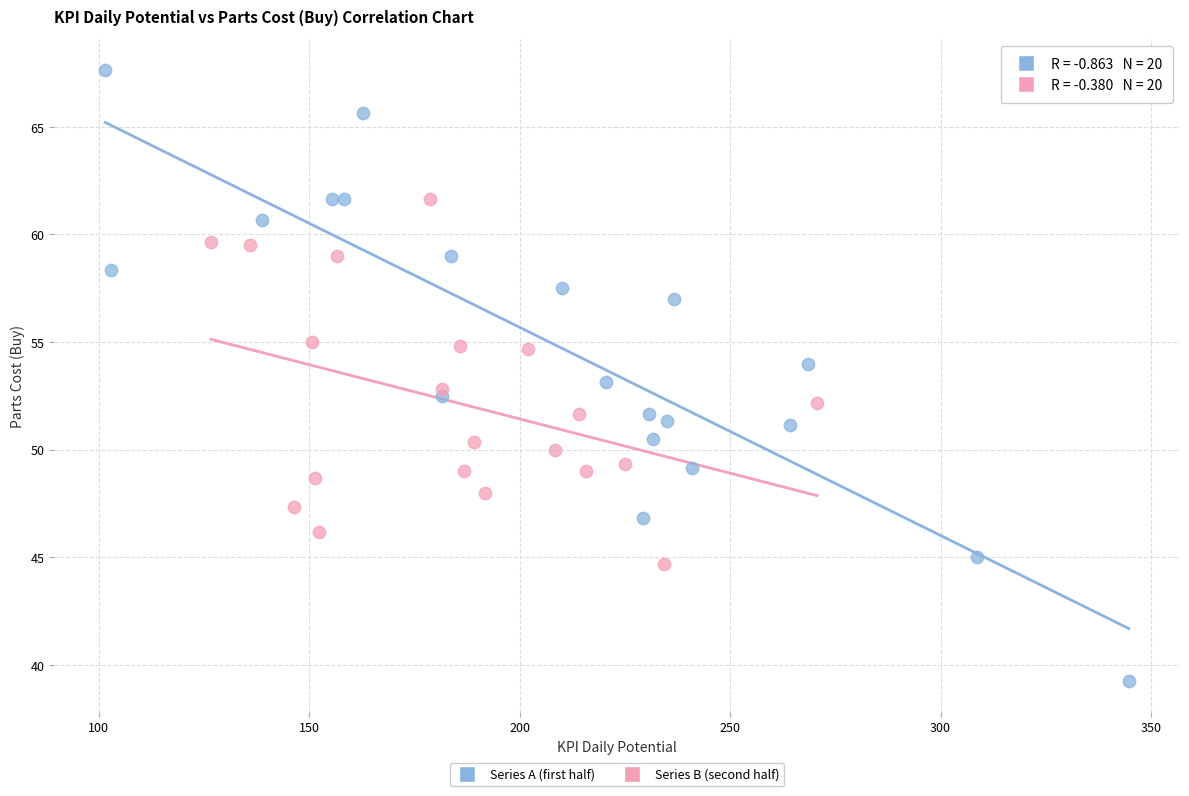

Which series contains the lowest Y value?

Series A (first half)